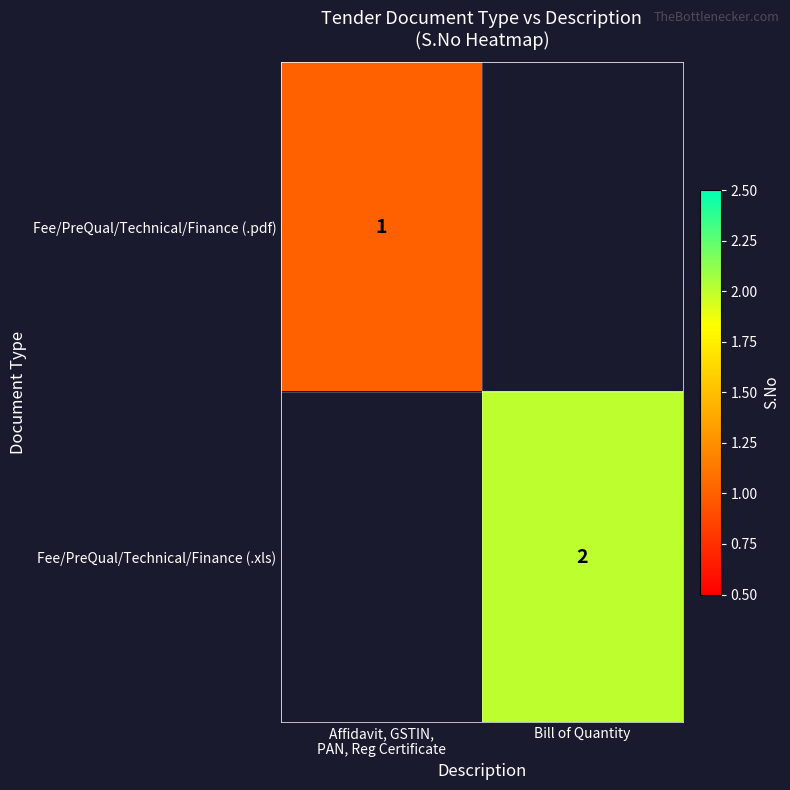

Is it true that Fee/PreQual/Technical/Finance (.xls) equals 3 at Bill of Quantity?

False